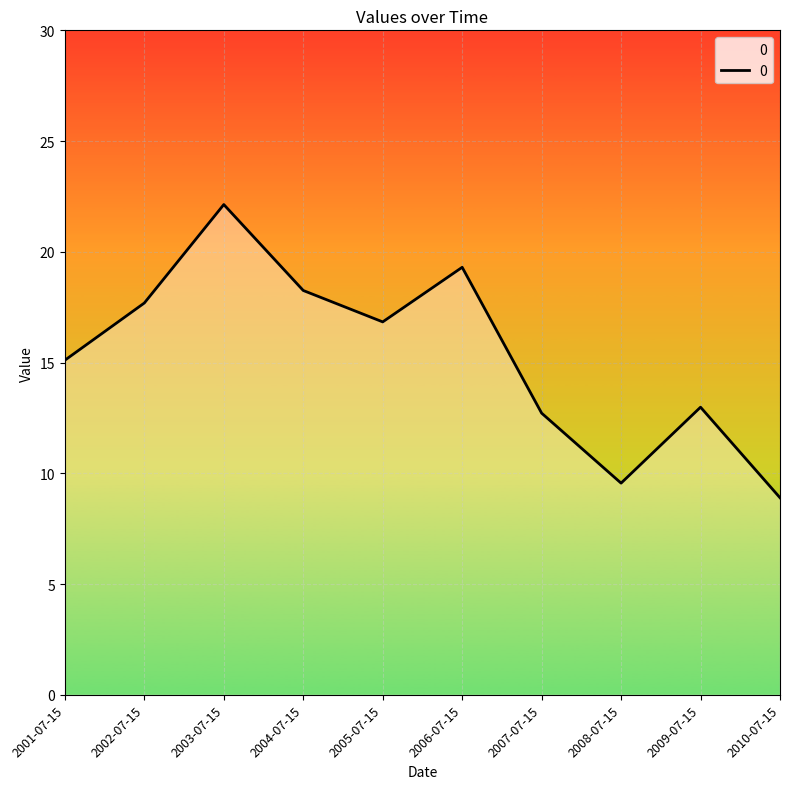

Reading left to right, what are all the values shown in this chart?

15.1	17.7	22.1	18.3	16.8	19.3	12.7	9.6	13.0	8.9